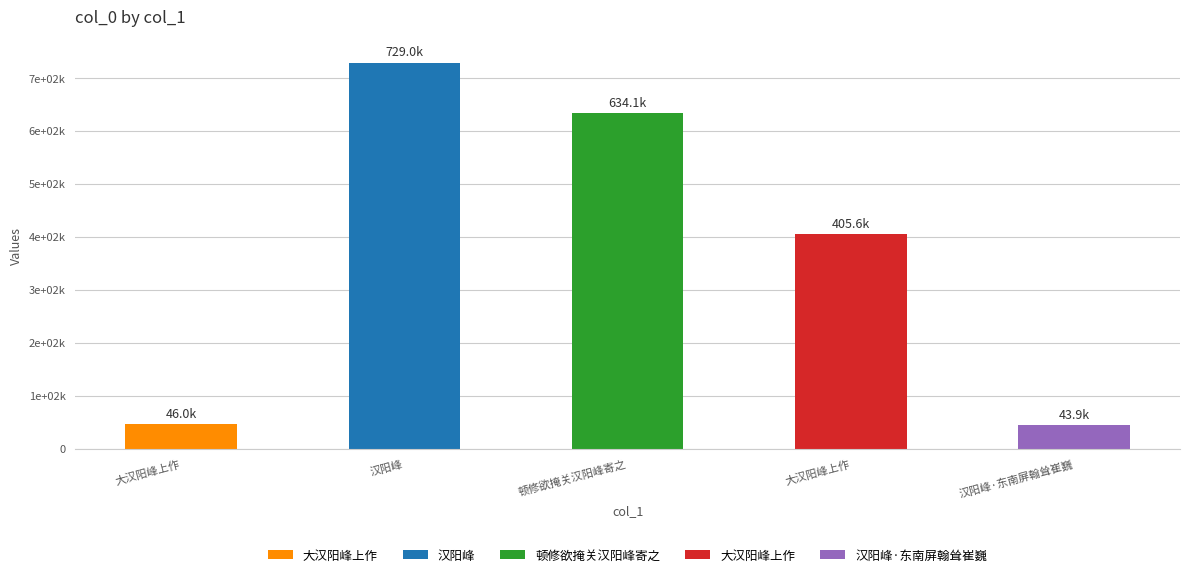

Read the value at 顿修欲掩关汉阳峰寄之, to the nearest 10.

634100